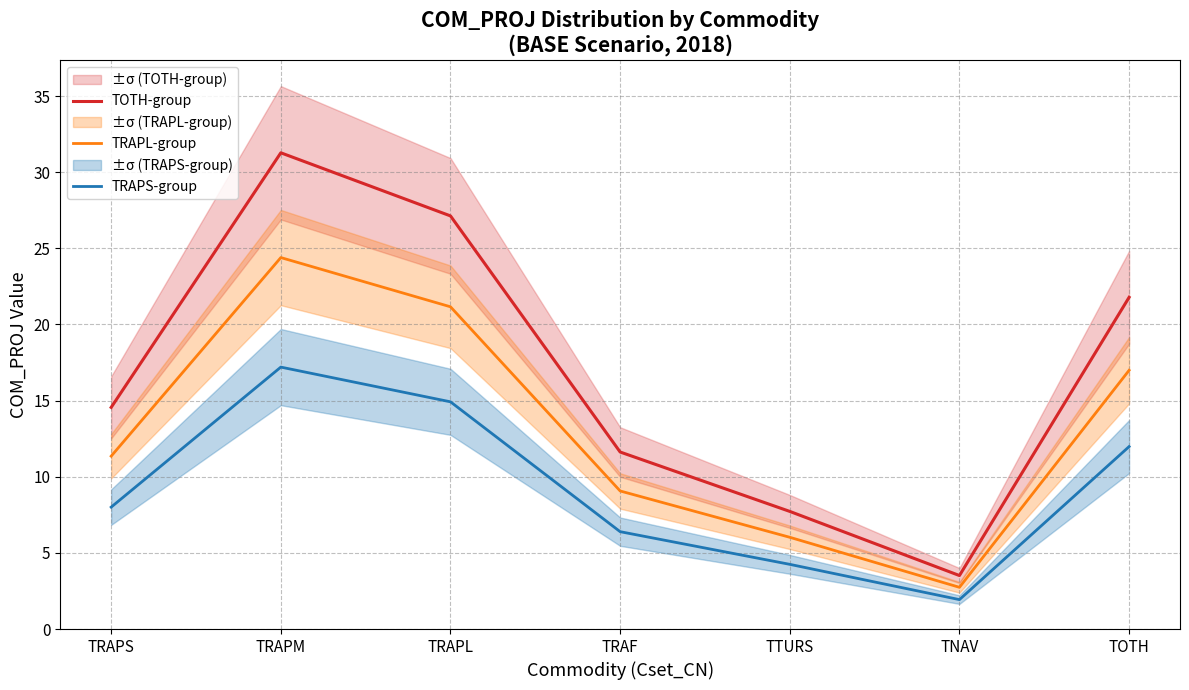

Between TRAPL and TTURS, which series saw the biggest shift?

TOTH-group